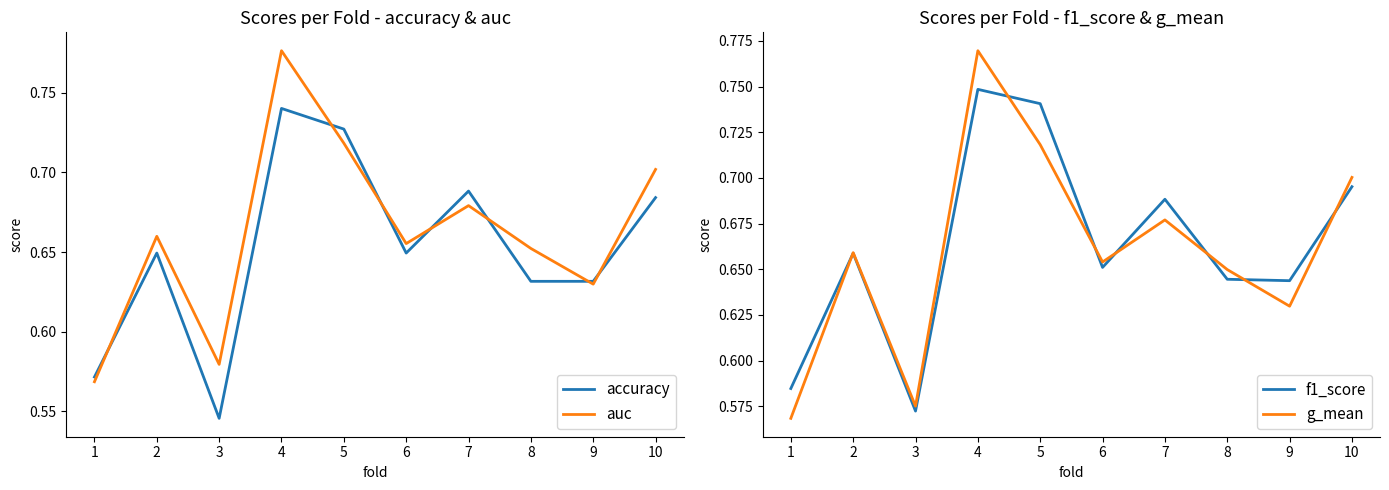

True or false: auc and g_mean cross at least once.

False